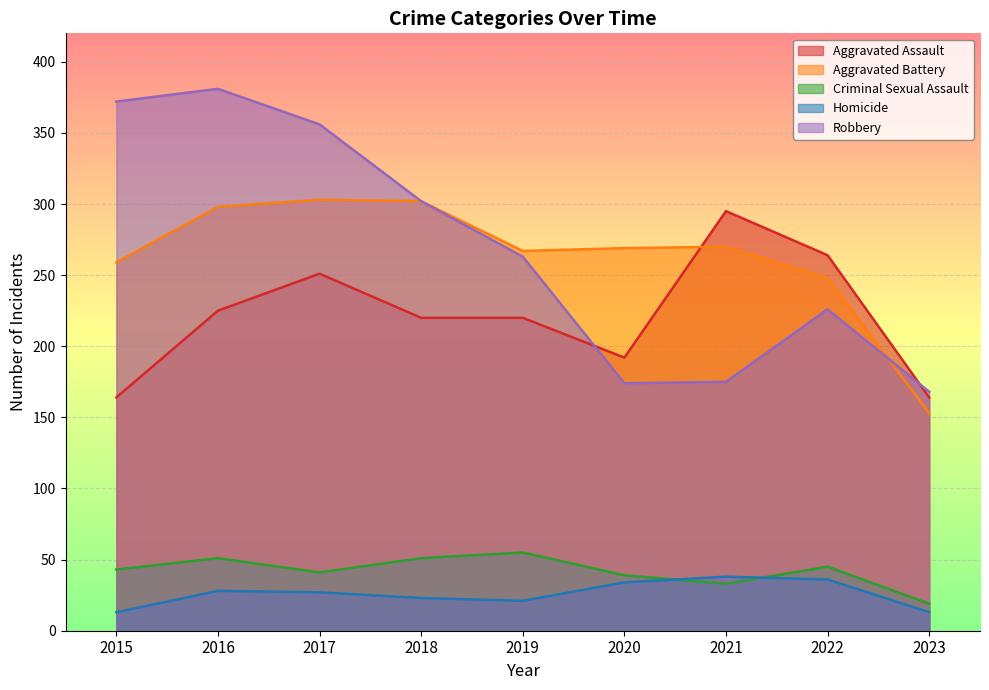

Which category has the highest value in the Criminal Sexual Assault series?

2019